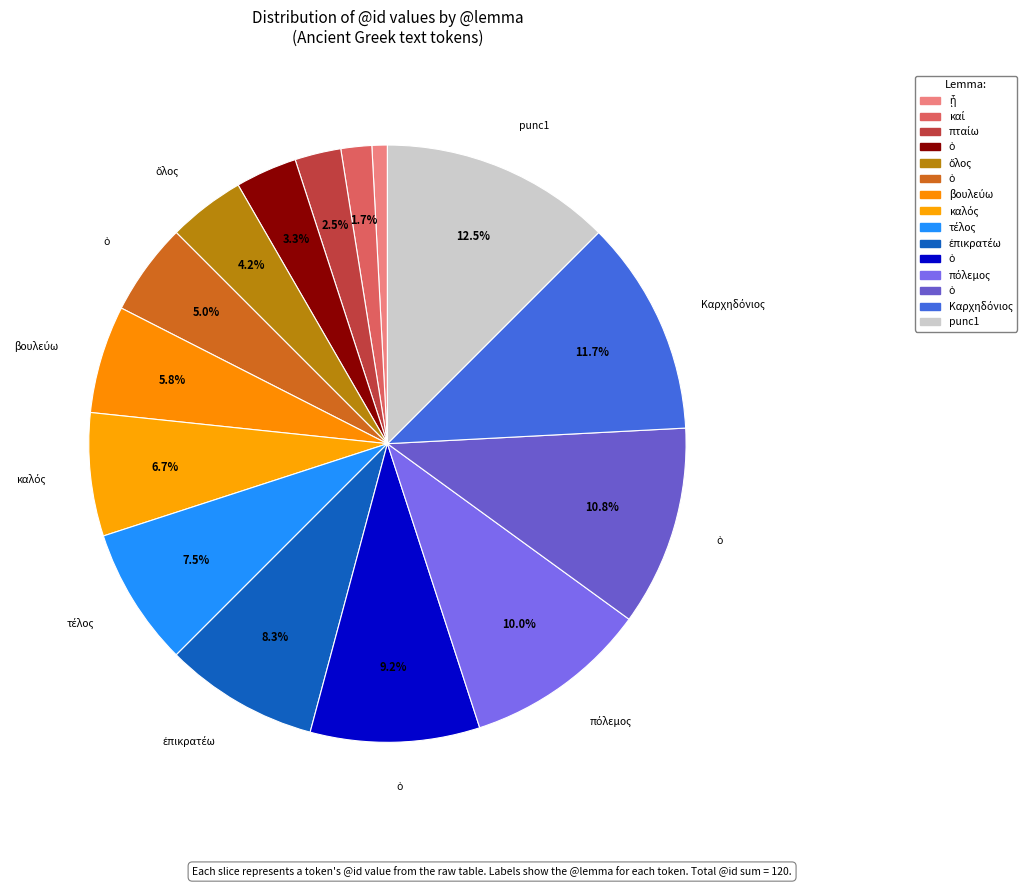

Count the number of slices in the pie.

15